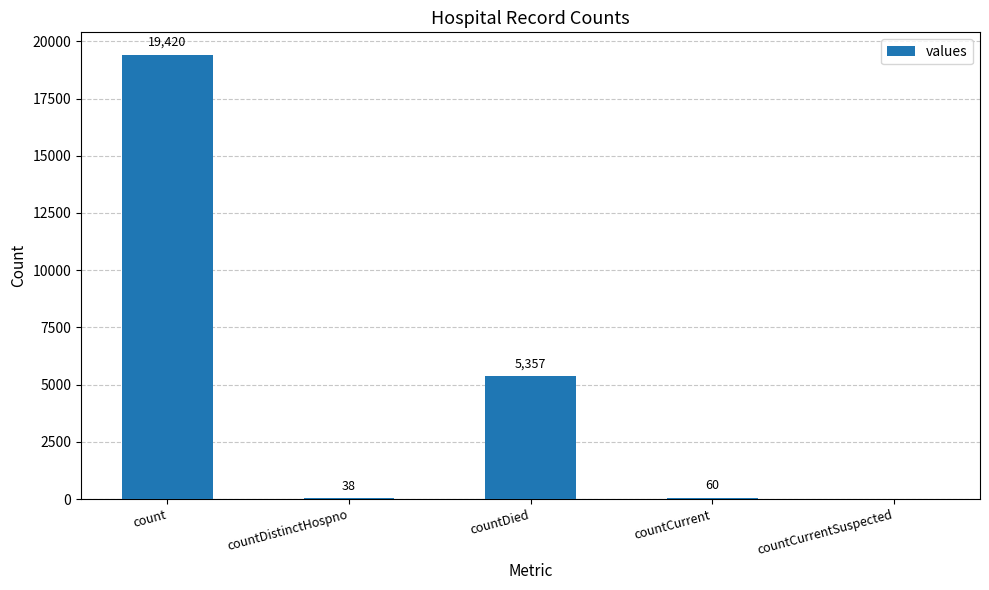

Where is the data nearest to the value 9710?

countDied